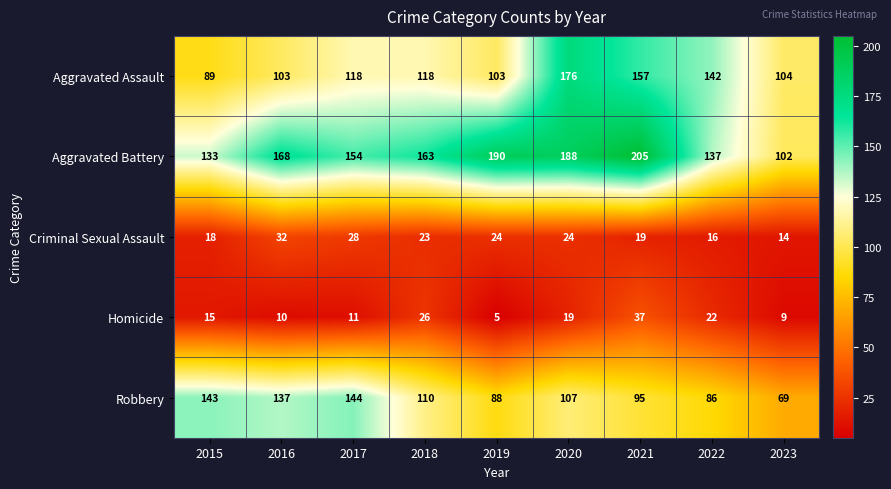

What is the total value across all series at 2015?

398